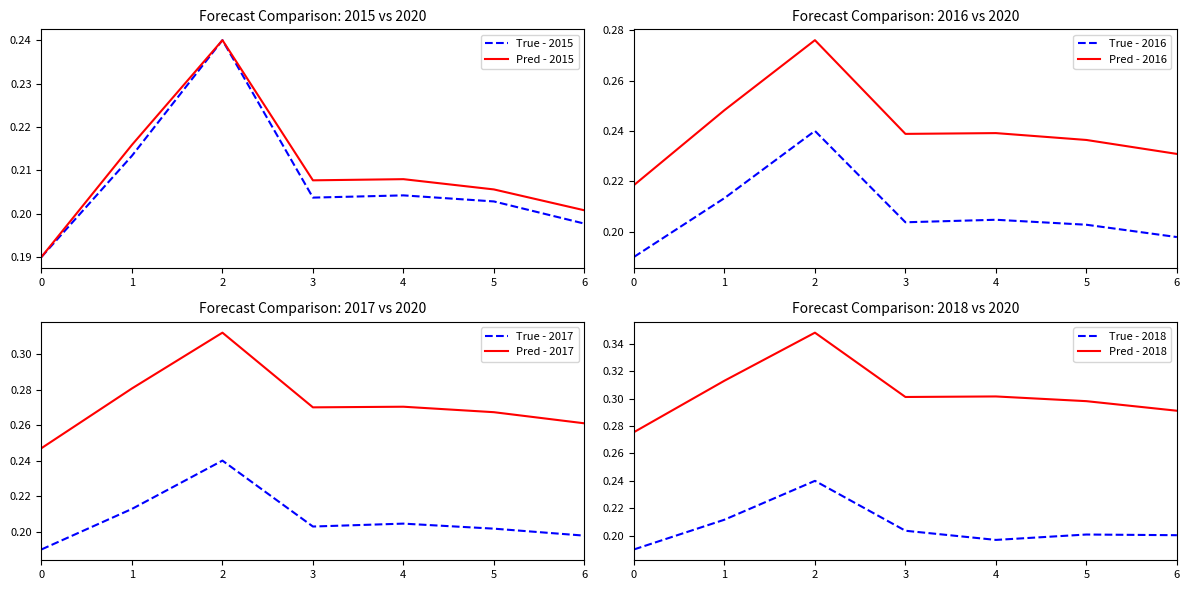

Is it true that True - 2016 equals 0.3 at 6?

False